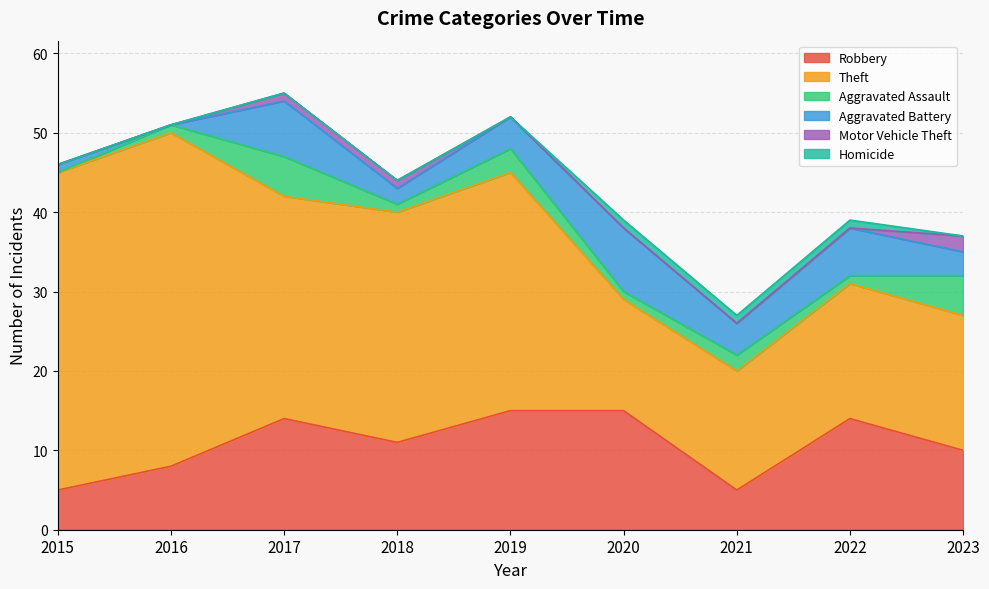

What value does the Theft series have at 2021?

15